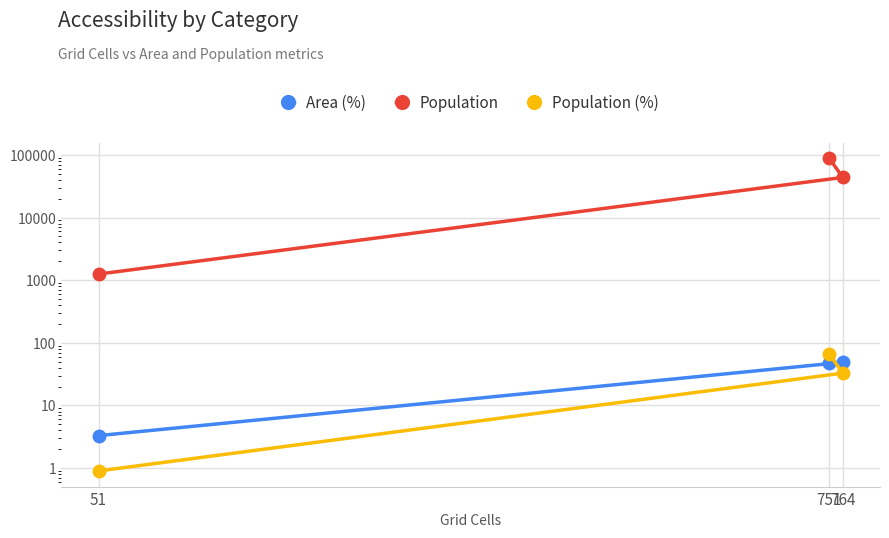

Is this an area chart (filled region under the line)?

No